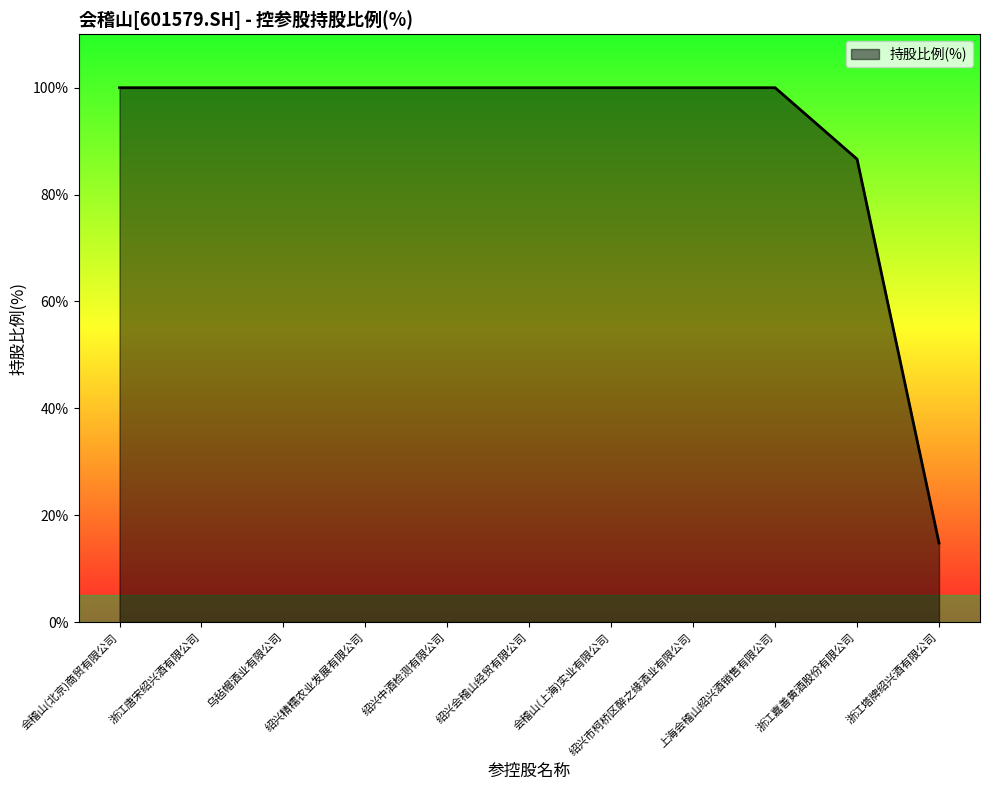

Between 绍兴会稽山经贸有限公司 and 浙江嘉善黄酒股份有限公司, which is larger?

绍兴会稽山经贸有限公司